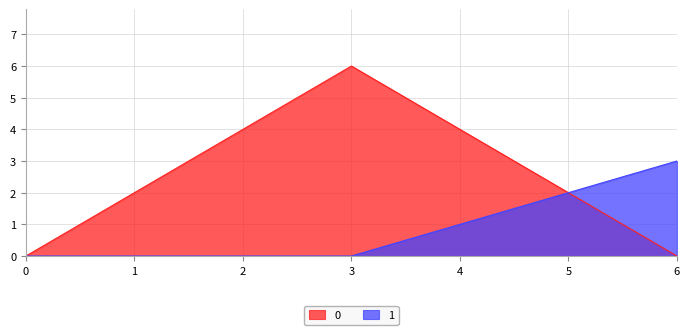

List the series in order of their overall mean, lowest first.

1, 0